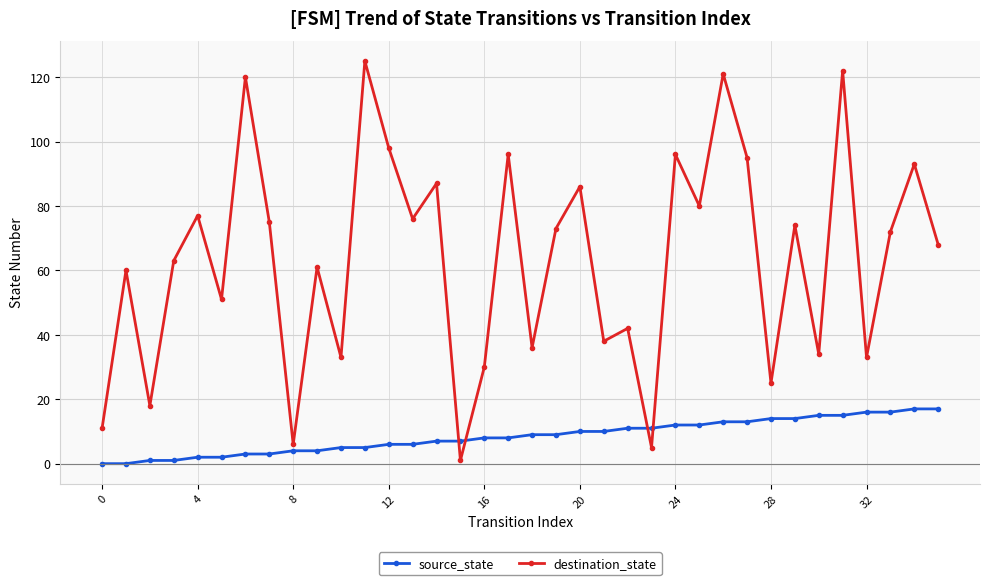

How many values in the source_state series are below 9?

18